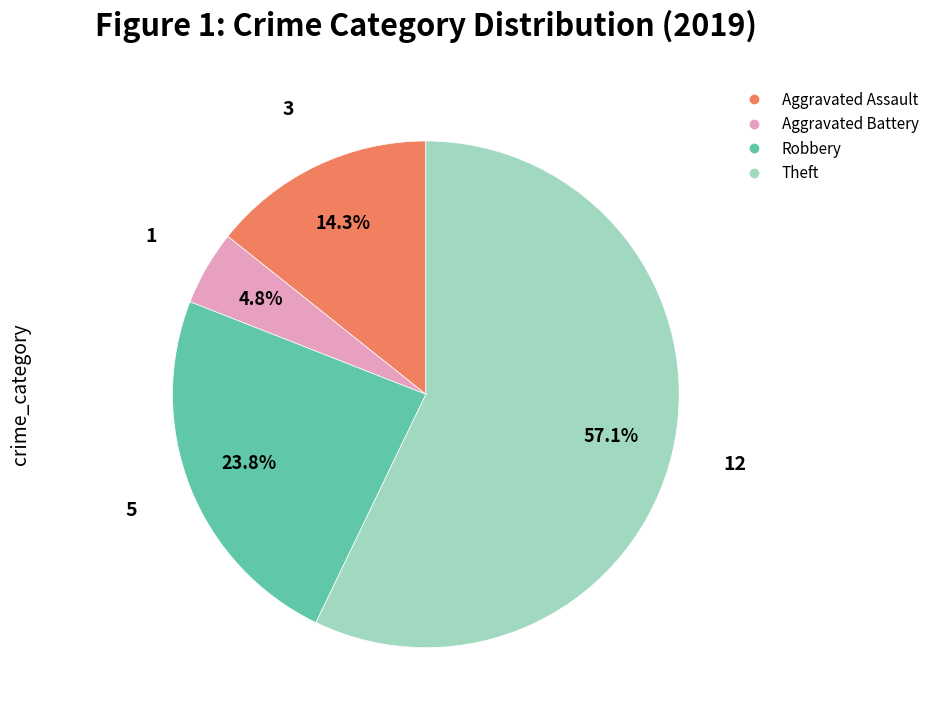

What percentage is the Aggravated Assault slice, to the nearest percent?

14%